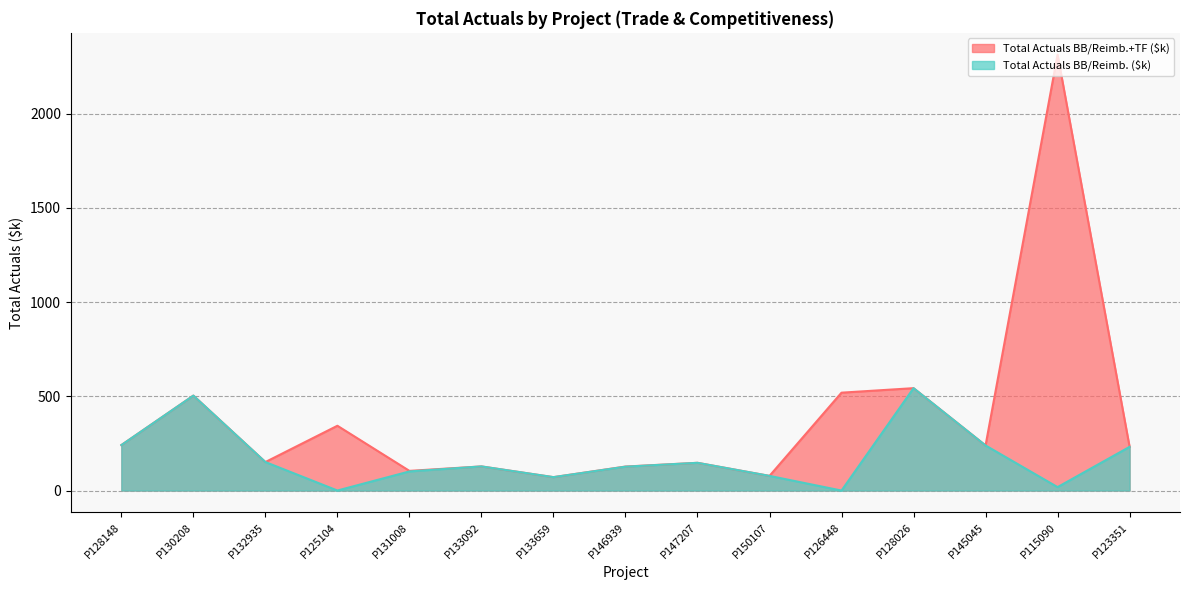

In Total Actuals BB/Reimb. ($k), how many points are lower than both neighbors (excluding endpoints)?

4